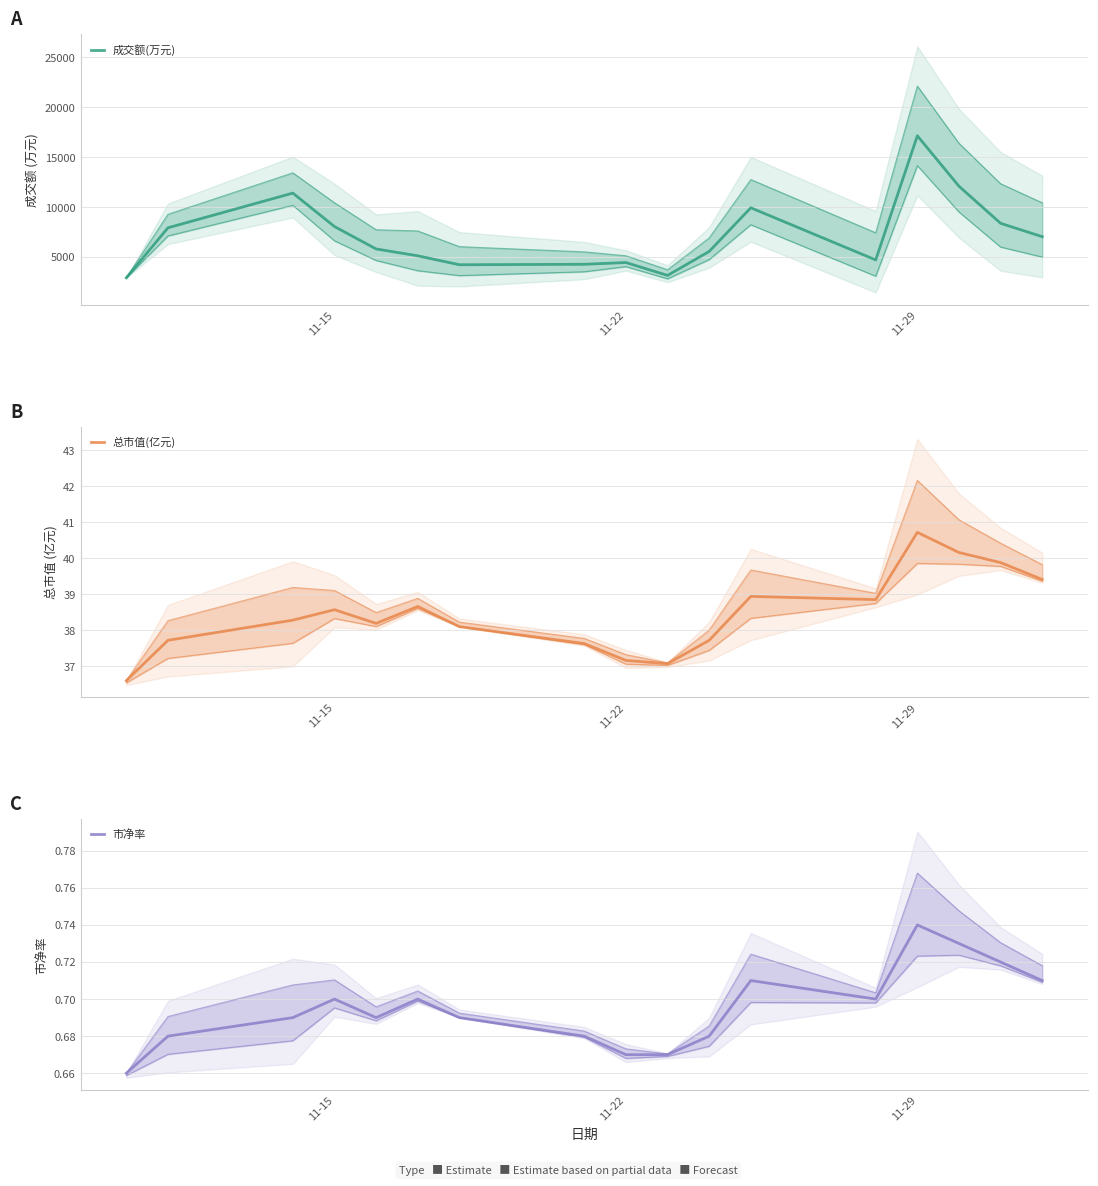

Count the number of data series in this chart.

3